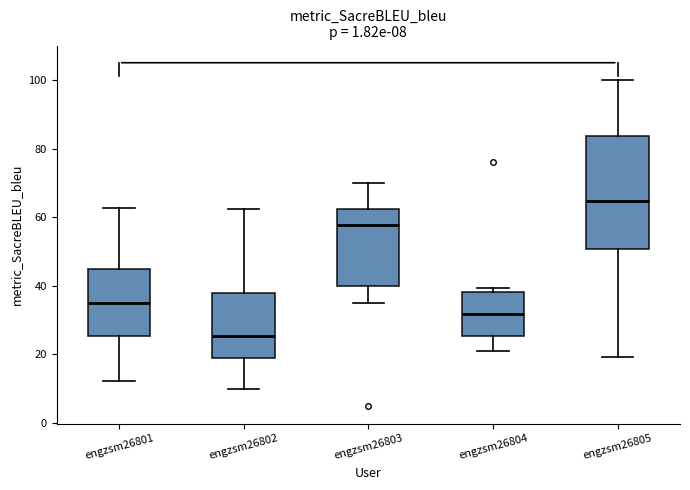

Which box's median line is the lowest?

engzsm26802